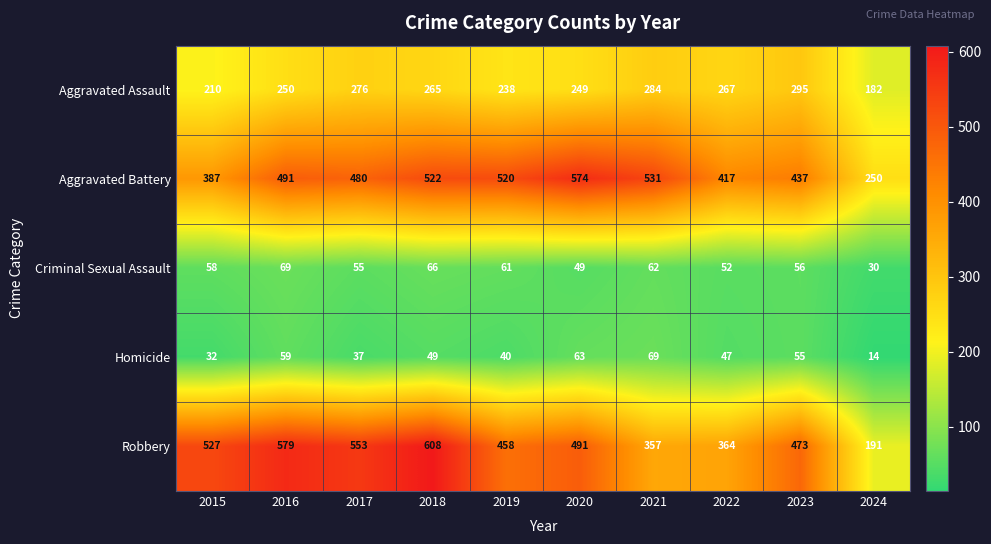

At which label is Criminal Sexual Assault closest to 49?

2020